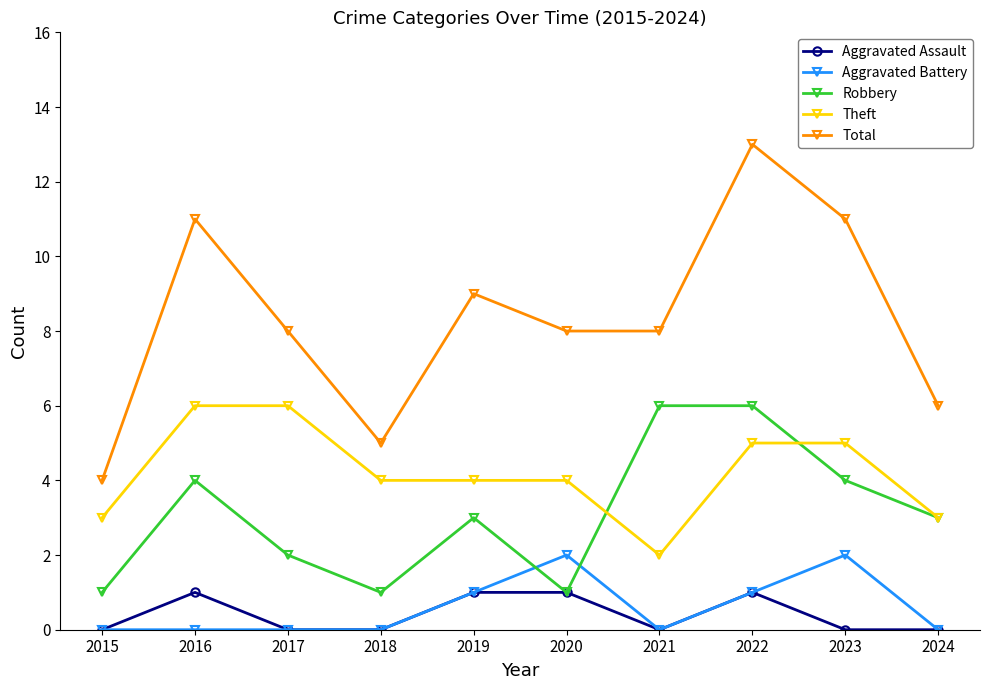

Read the Total value at 2019.

9